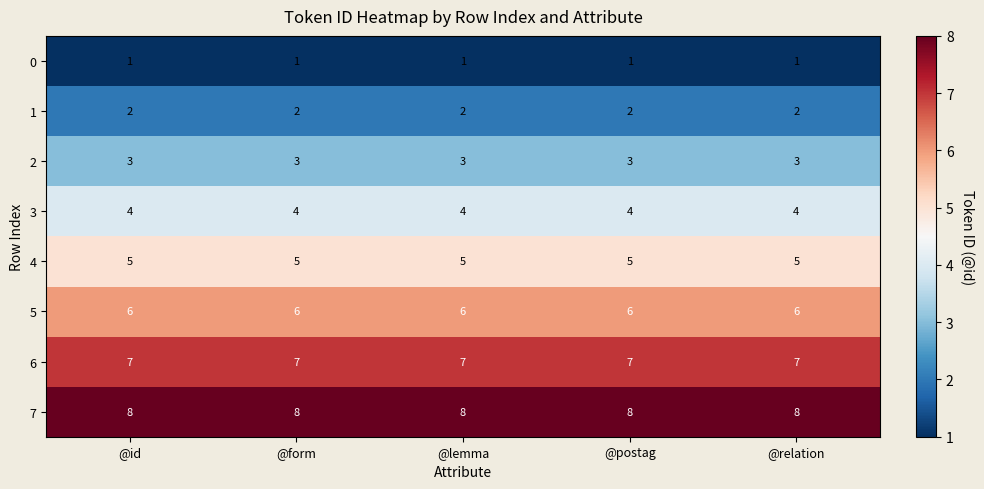

What is the sum of all 6 values?

35